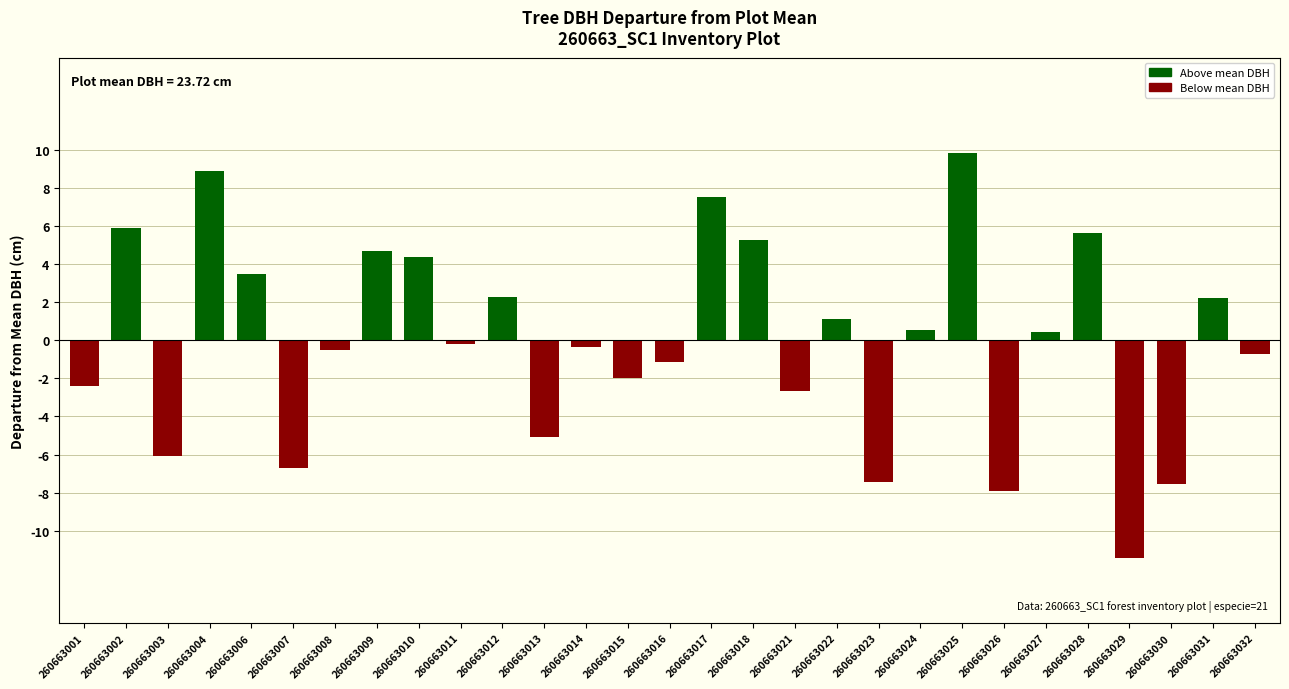

How many bars are there in total?

29